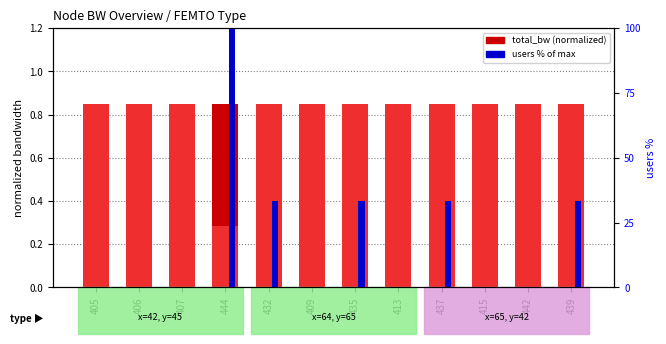

How many groups of bars are there?

12